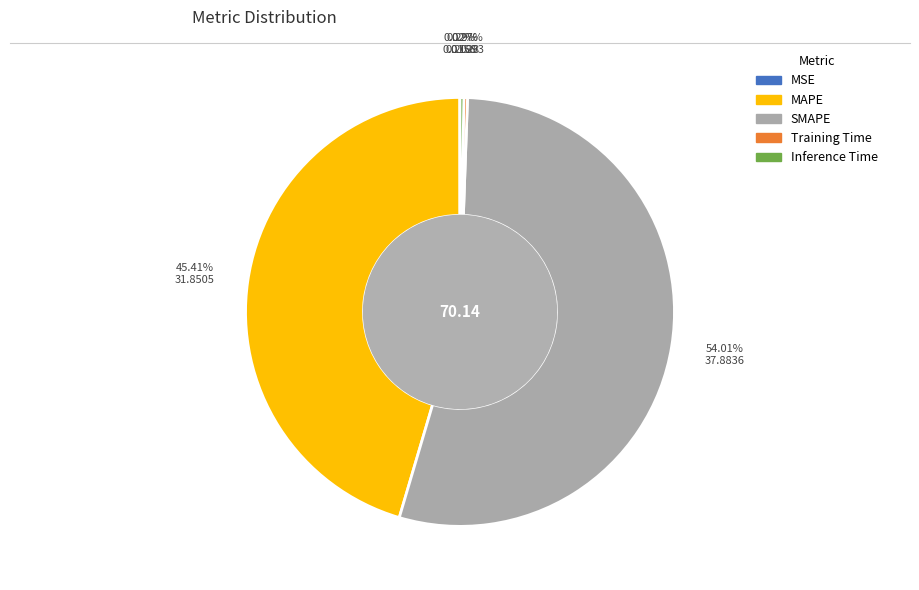

The Inference Time slice represents 0% of the pie. True or false?

True